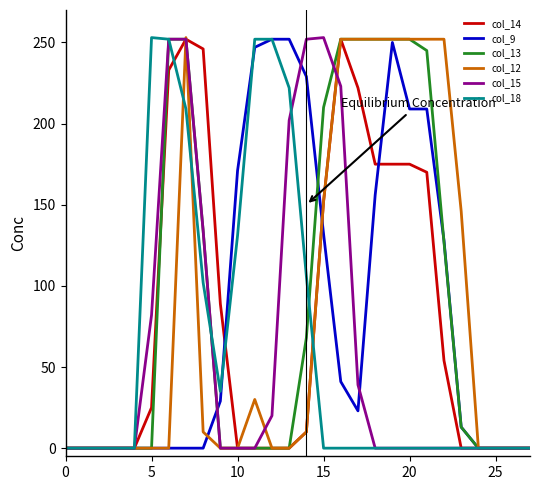

How many values in the col_14 series are below 10?

14